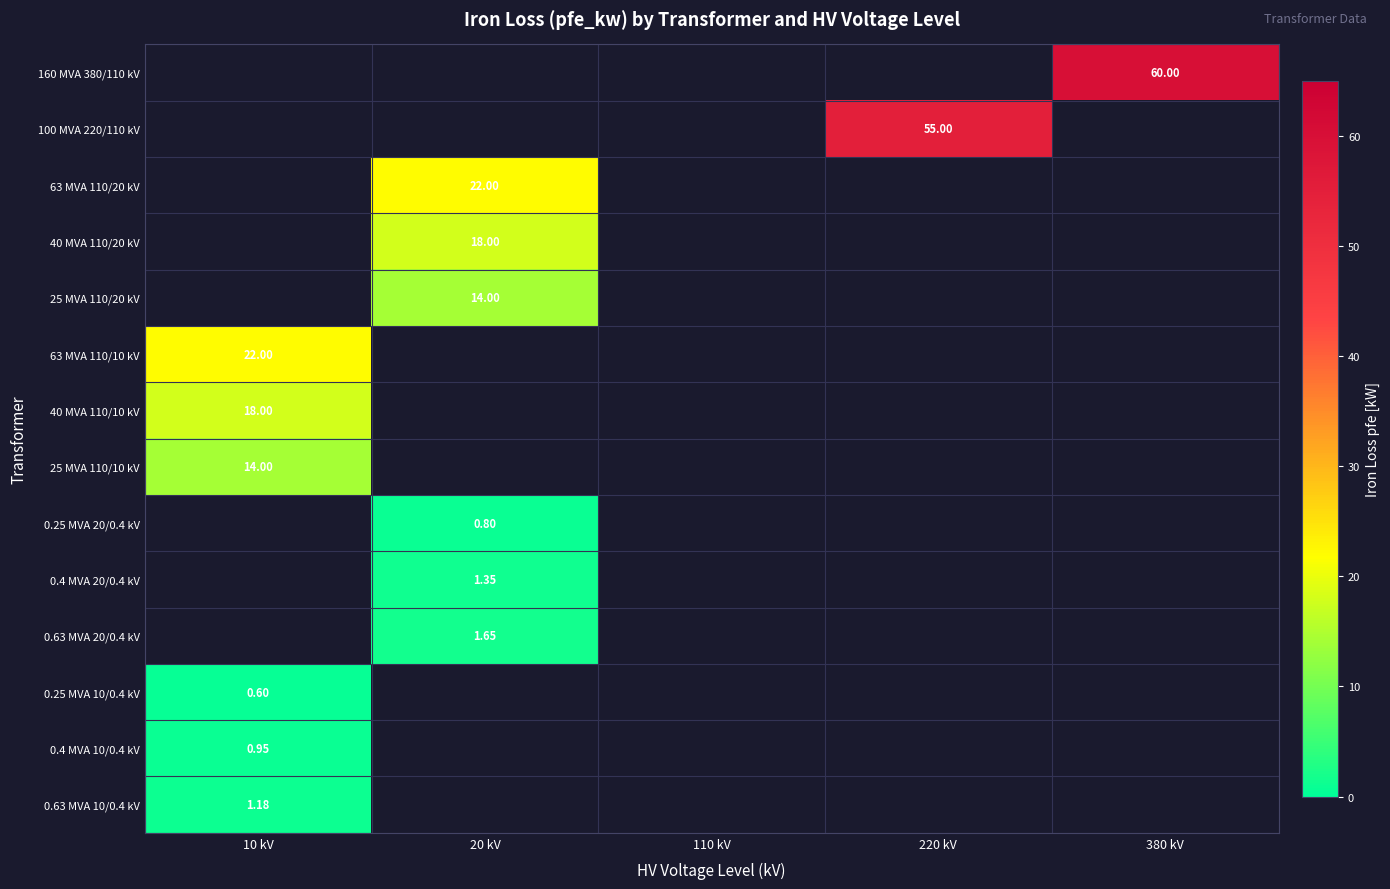

Is it true that 25 MVA 110/10 kV equals 6.1 at 380 kV?

False